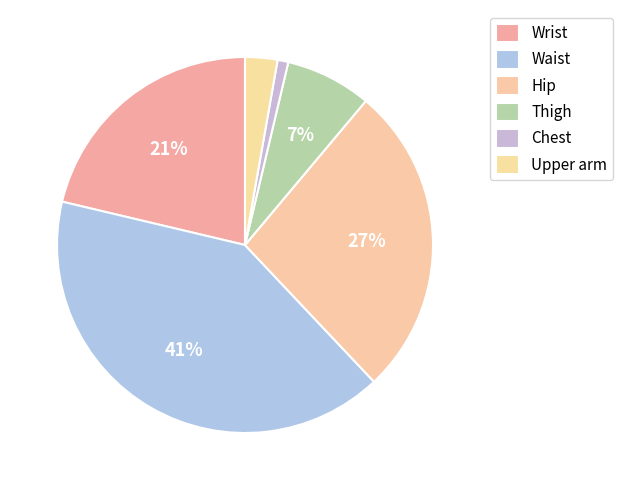

Between Waist and Thigh, which is larger?

Waist